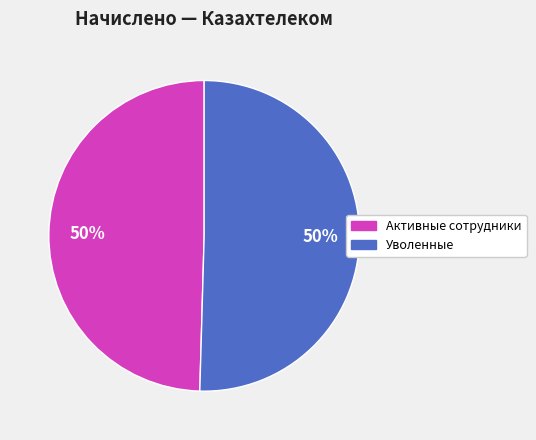

To the nearest percent, what is the average slice percentage?

50%